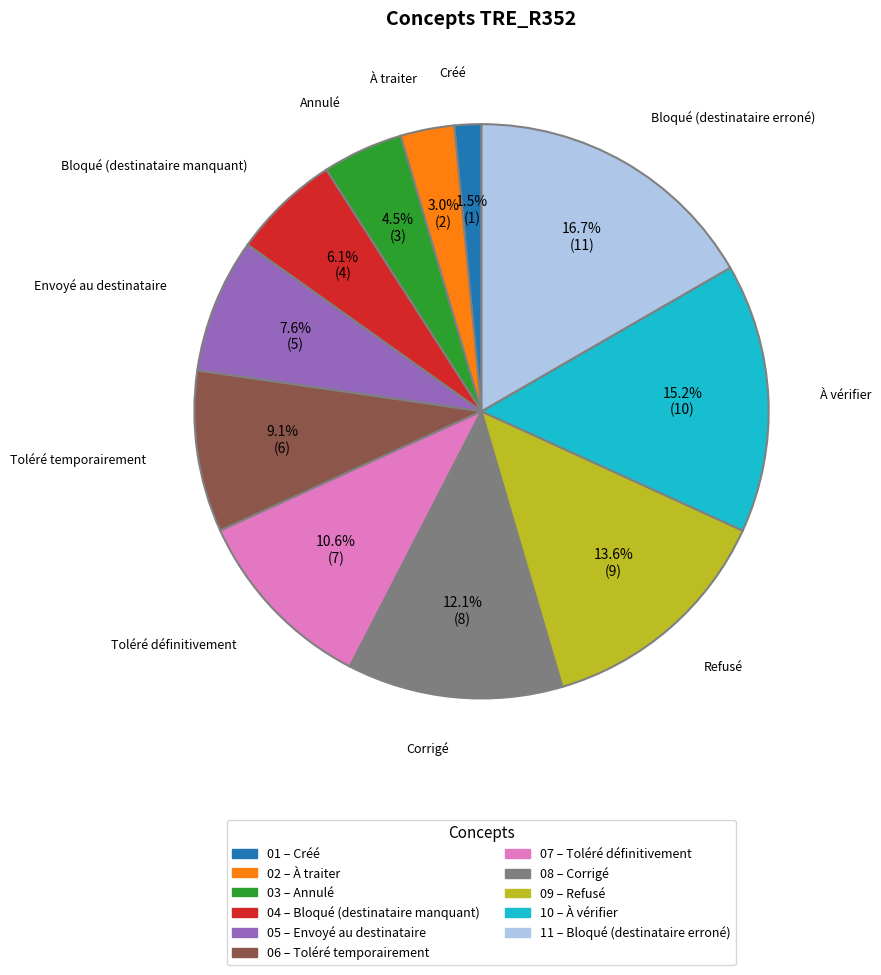

Is there any slice that represents more than half of the pie?

No